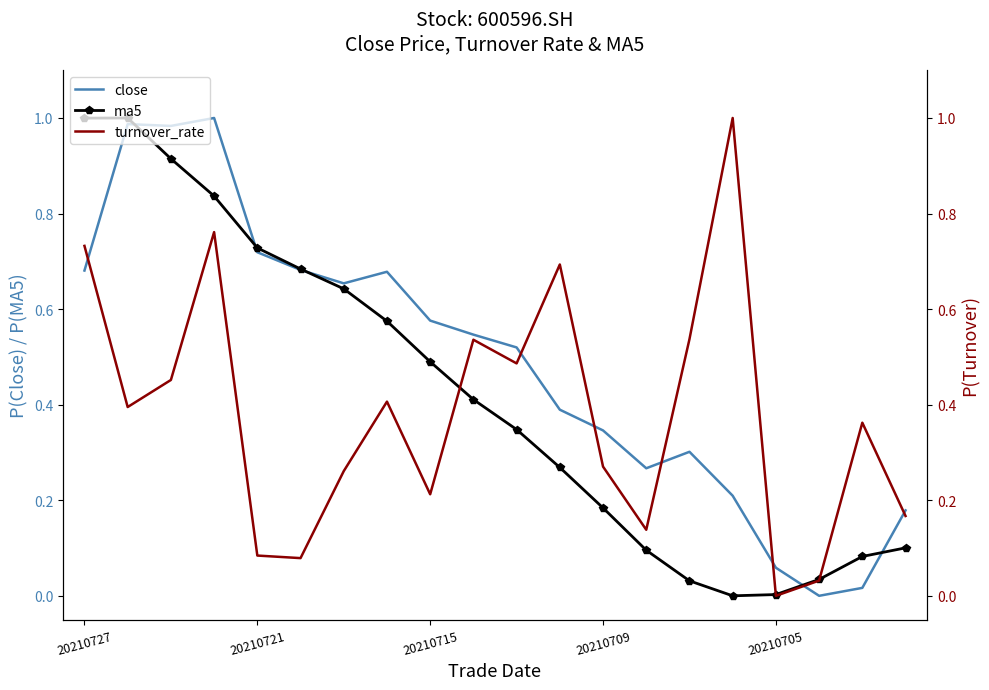

What is the maximum value for ma5?

1.0